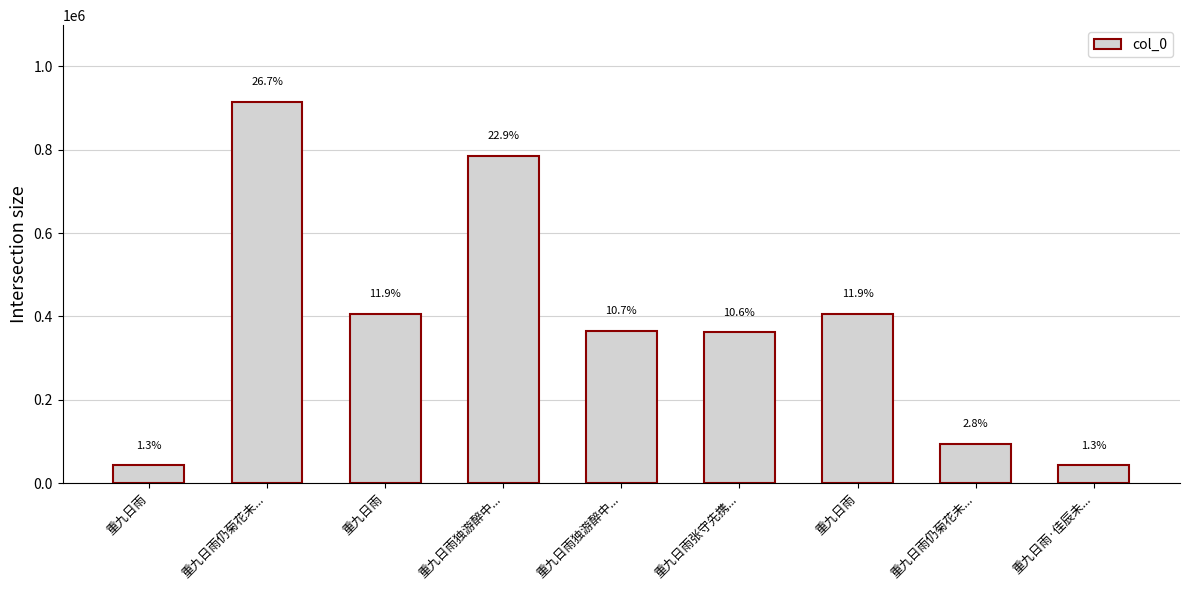

How many bars are there in total?

9